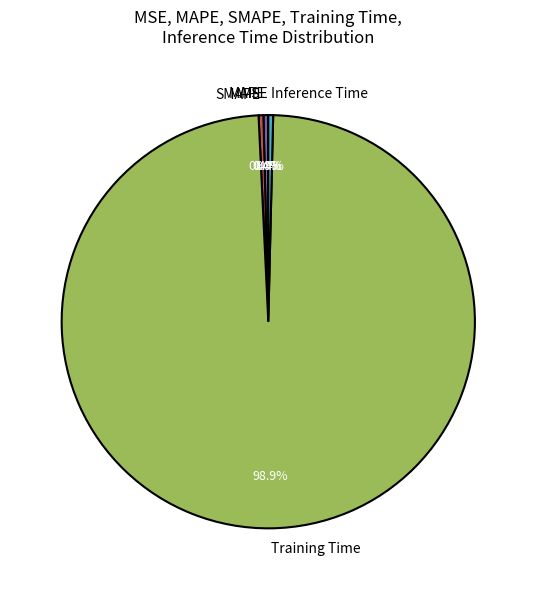

To the nearest percent, what portion does Training Time represent?

99%